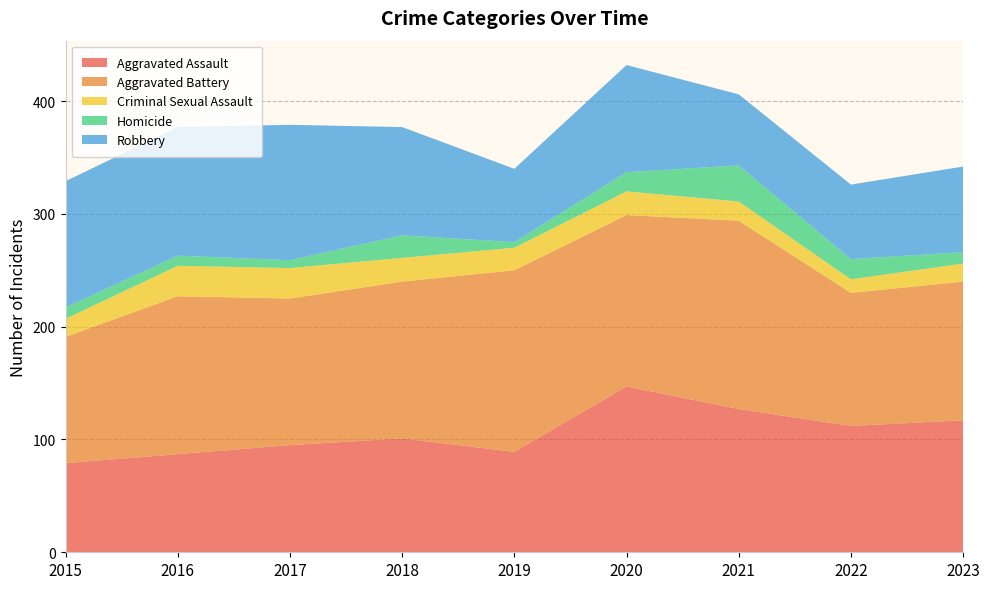

Reading right to left, transcribe all the data shown in this chart.

Aggravated Assault: 117	112	127	147	89	101	95	87	79
Aggravated Battery: 123	118	167	152	161	139	130	140	112
Criminal Sexual Assault: 16	12	17	21	20	21	27	27	16
Homicide: 10	18	32	17	5	20	7	9	10
Robbery: 76	66	63	95	65	96	120	114	112